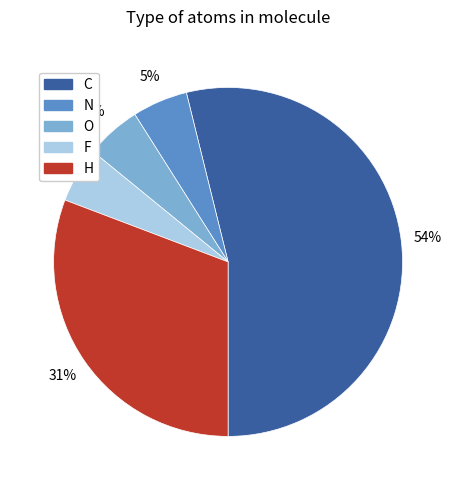

True or false: O accounts for 11% of the total.

False